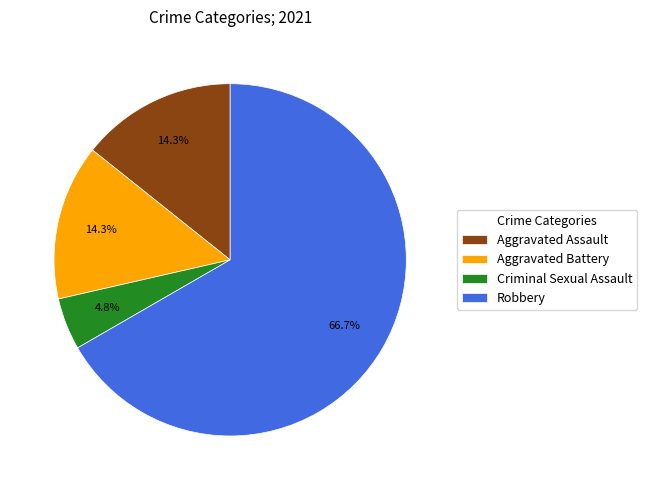

Between Robbery and Aggravated Assault, which is larger?

Robbery